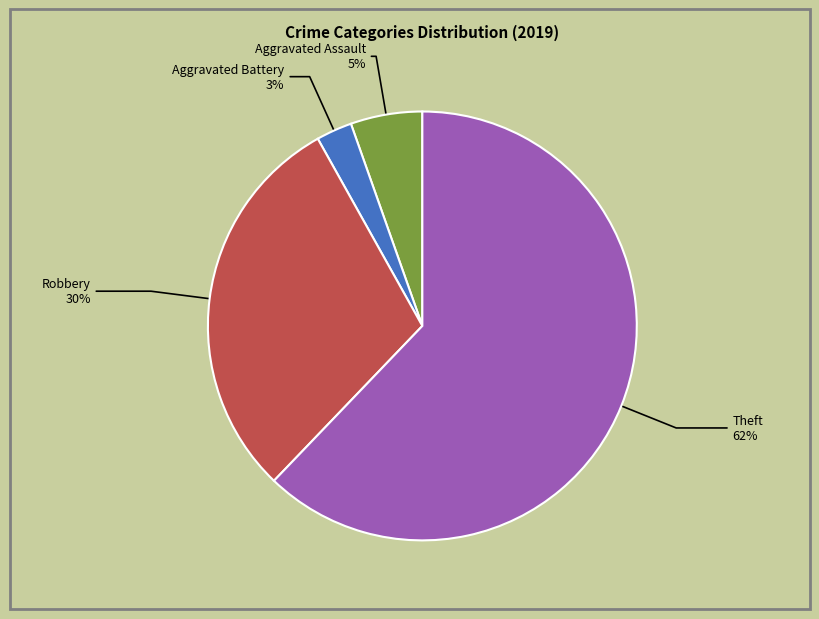

To the nearest percent, what is the average slice percentage?

25%